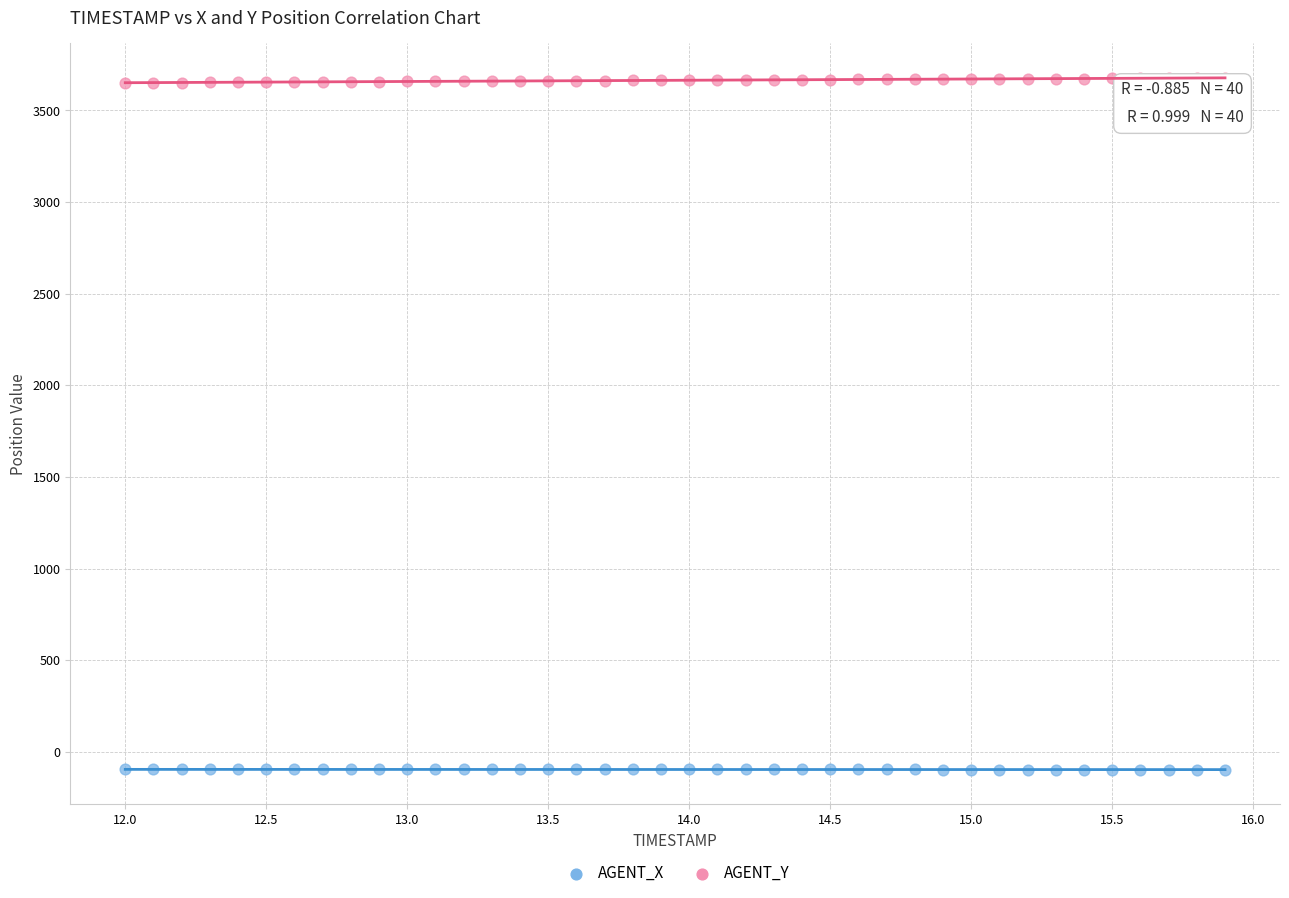

Which series reaches the maximum Y coordinate?

AGENT_Y